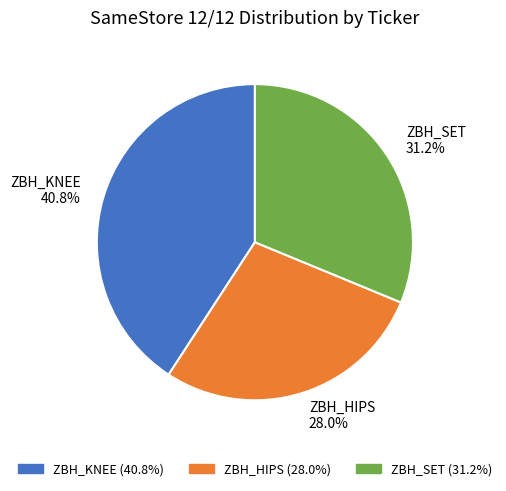

How many segments does this pie chart have?

3